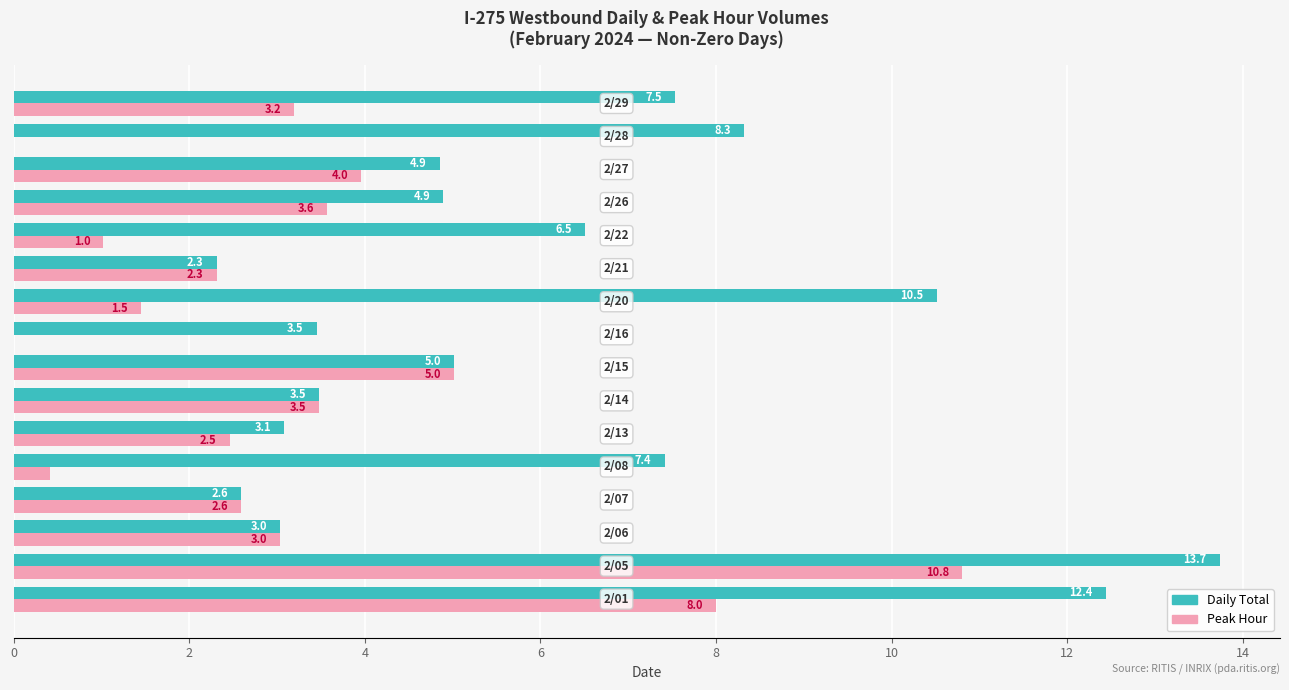

What is the highest value of the Daily Total series?

13.7